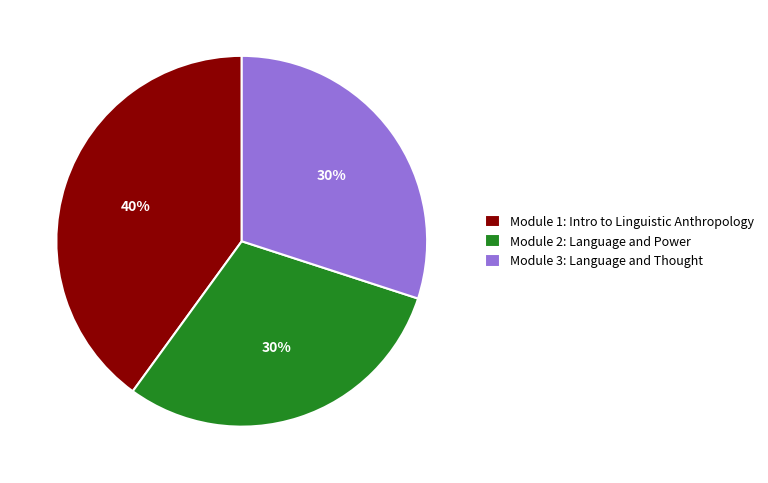

Is there a majority slice in this chart?

No